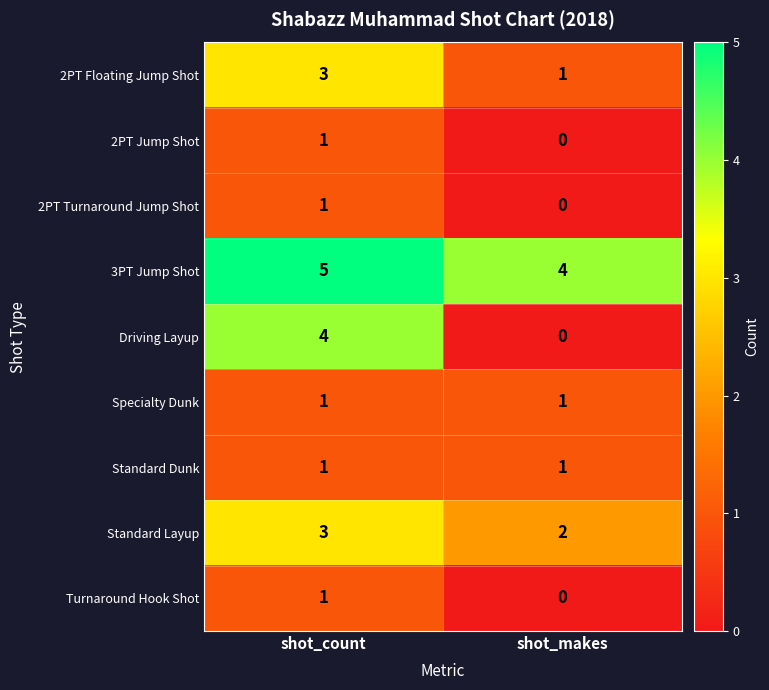

The 2PT Jump Shot series shows 0 at shot_makes. True or false?

True